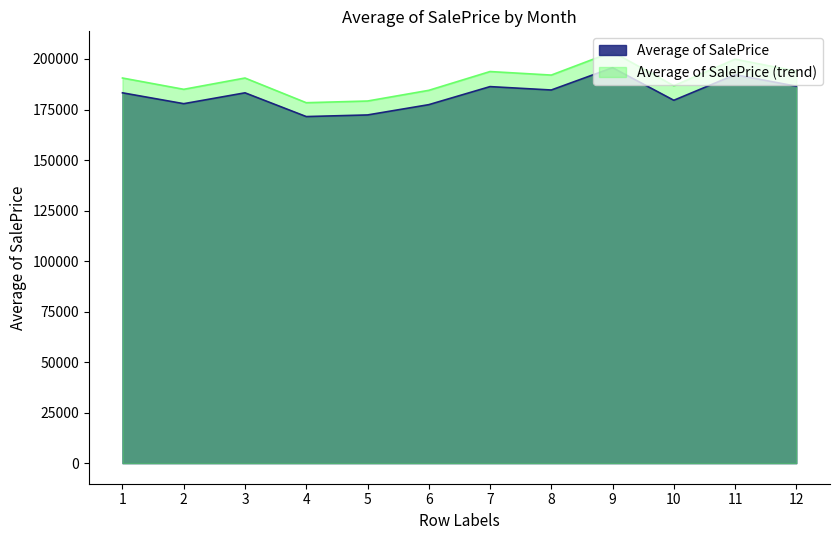

What is the difference between the maximum and minimum values?

24179.9